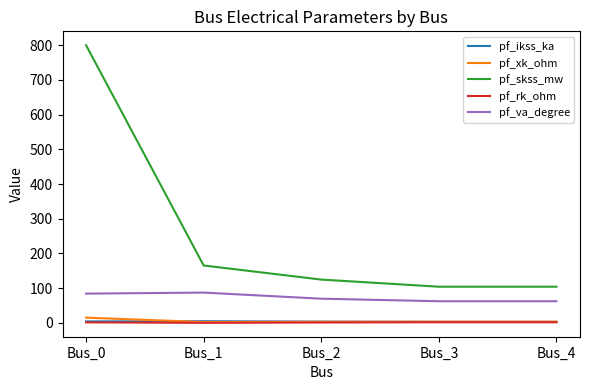

The value of pf_va_degree at Bus_4 is 91.9. True or false?

False